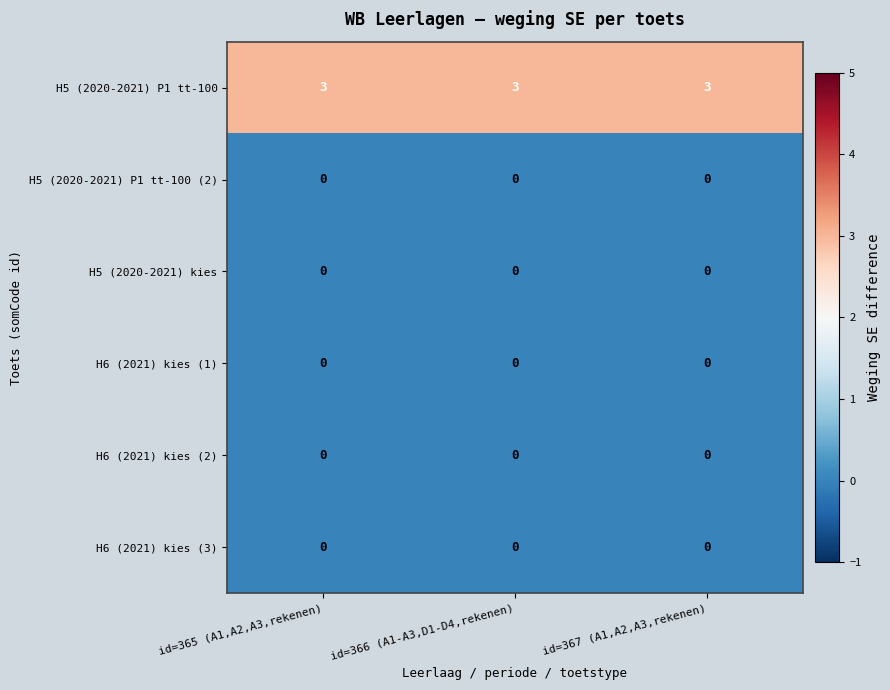

Is the value of H5 (2020-2021) P1 tt-100 at id=367 (A1,A2,A3,rekenen) greater than the value of H6 (2021) kies (2) at id=367 (A1,A2,A3,rekenen)?

Yes